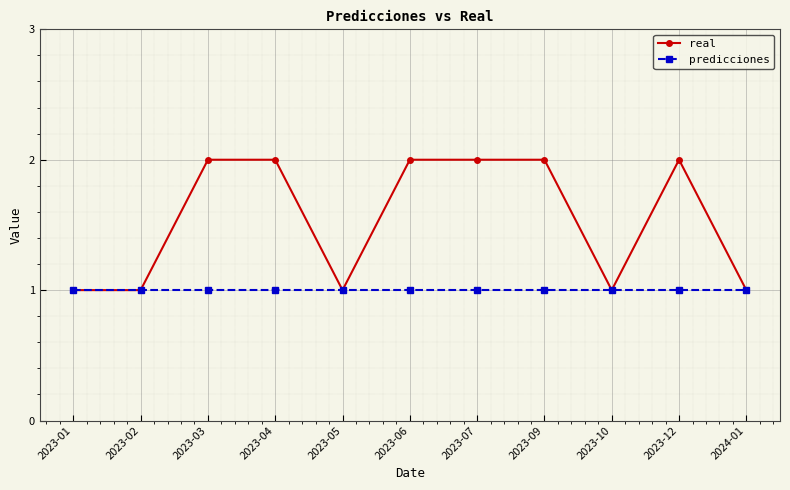

Count the number of categories in the chart.

11